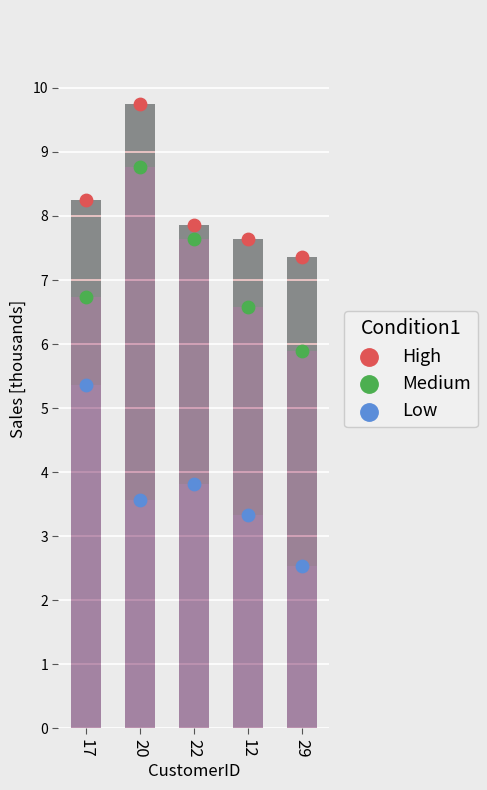

At how many categories does at least one series exceed 3?

5